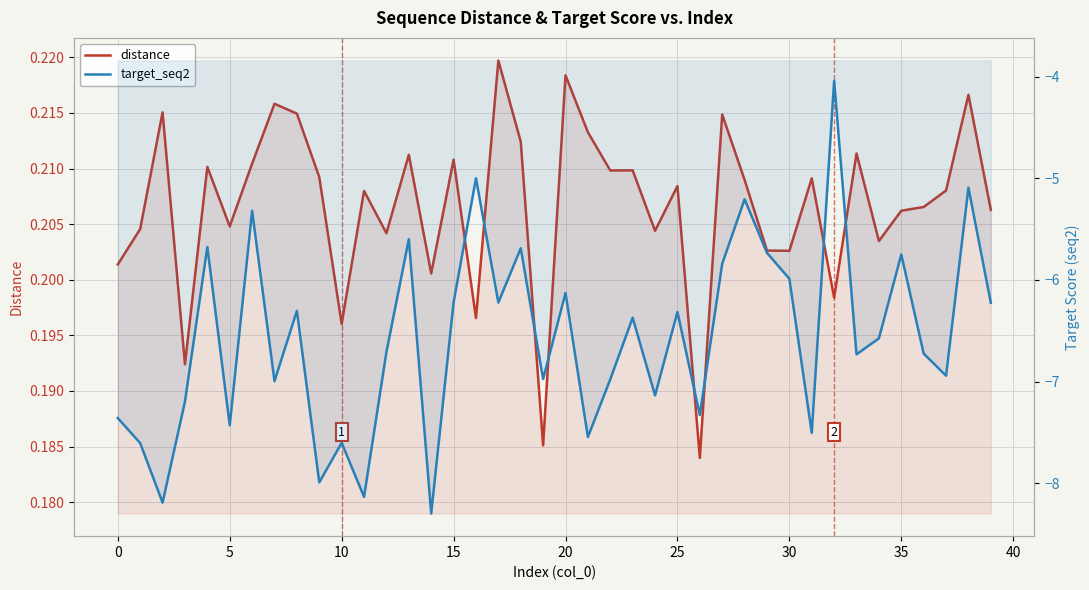

What is the value of the target_seq2 point at the 11th from the left?

-7.6